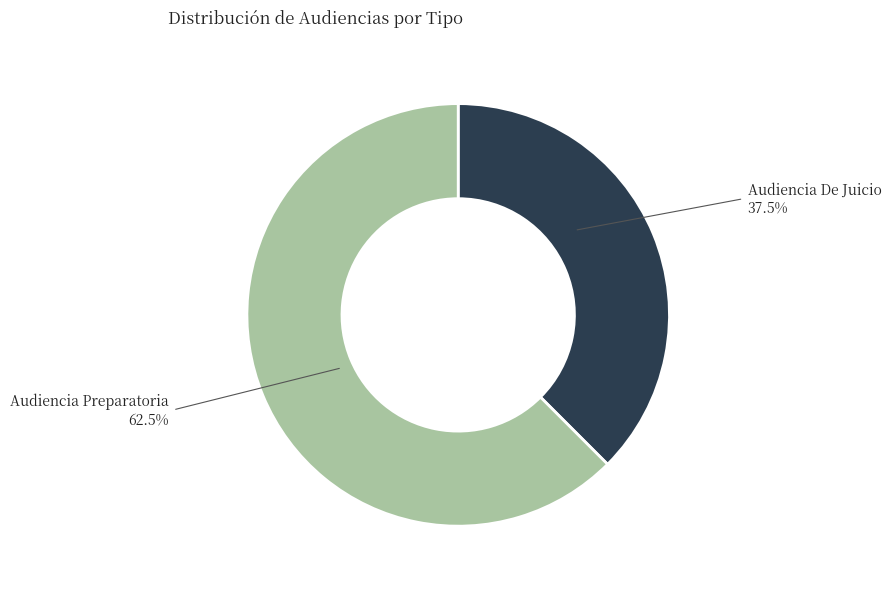

Which slice represents more than half of the pie?

Audiencia Preparatoria